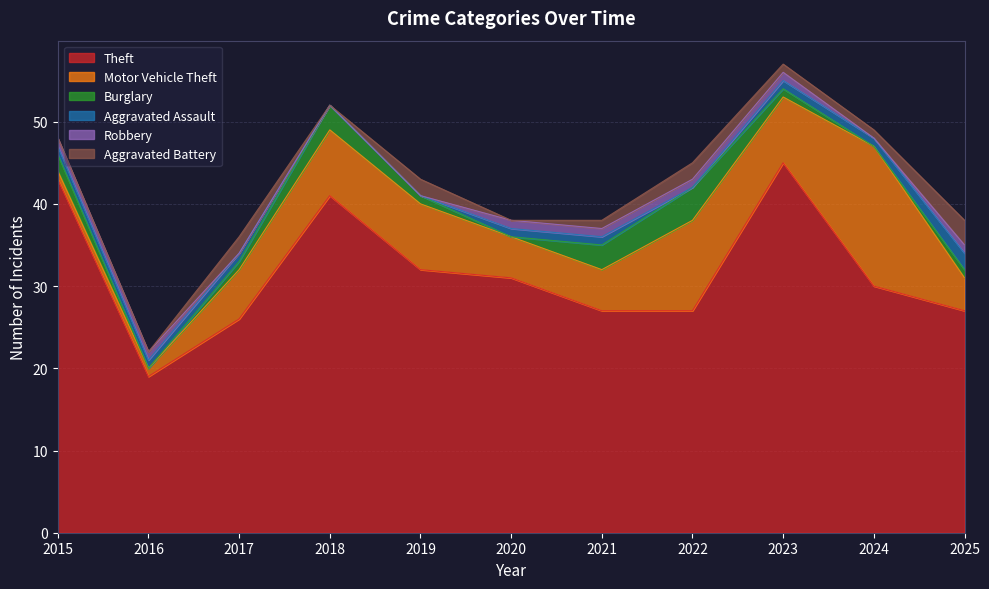

True or false: Burglary and Theft intersect in this chart.

False